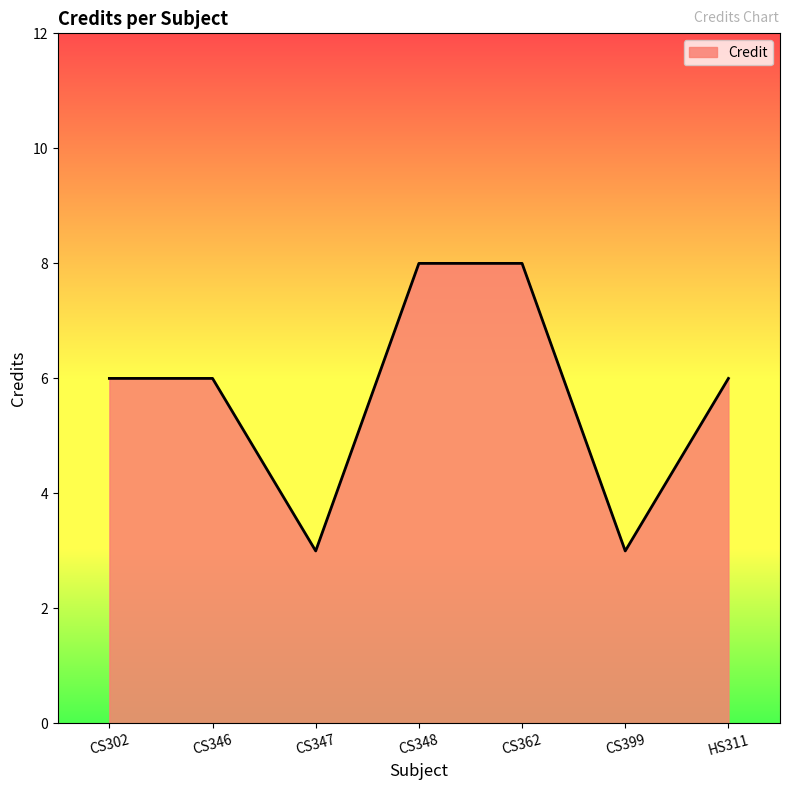

True or false: there are more than 2 points higher than both neighbors.

False